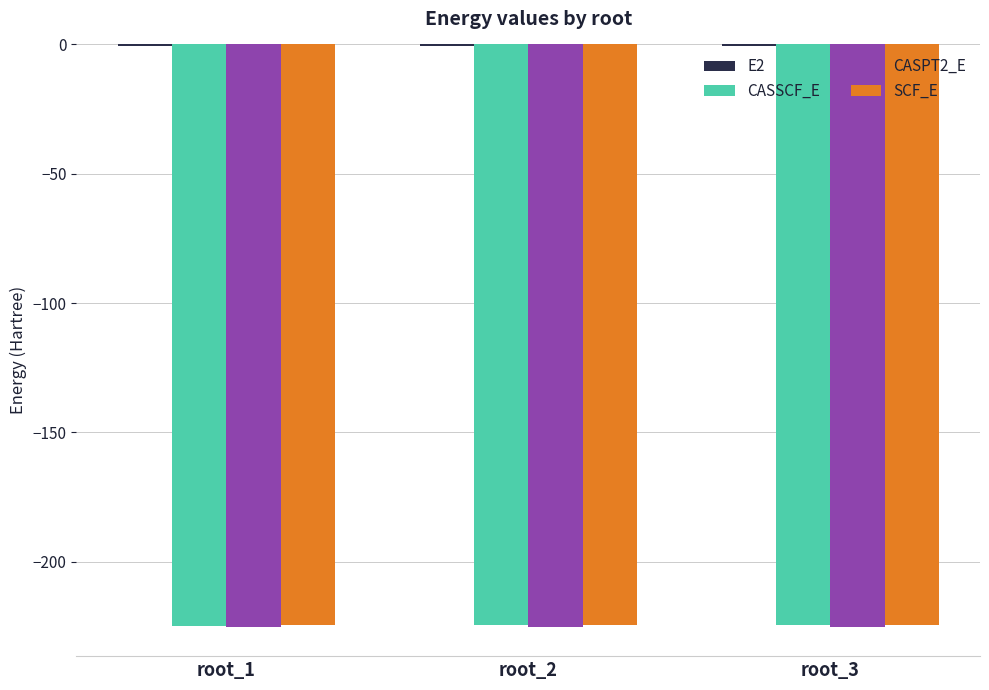

The value of CASSCF_E at root_2 is -77.1. True or false?

False